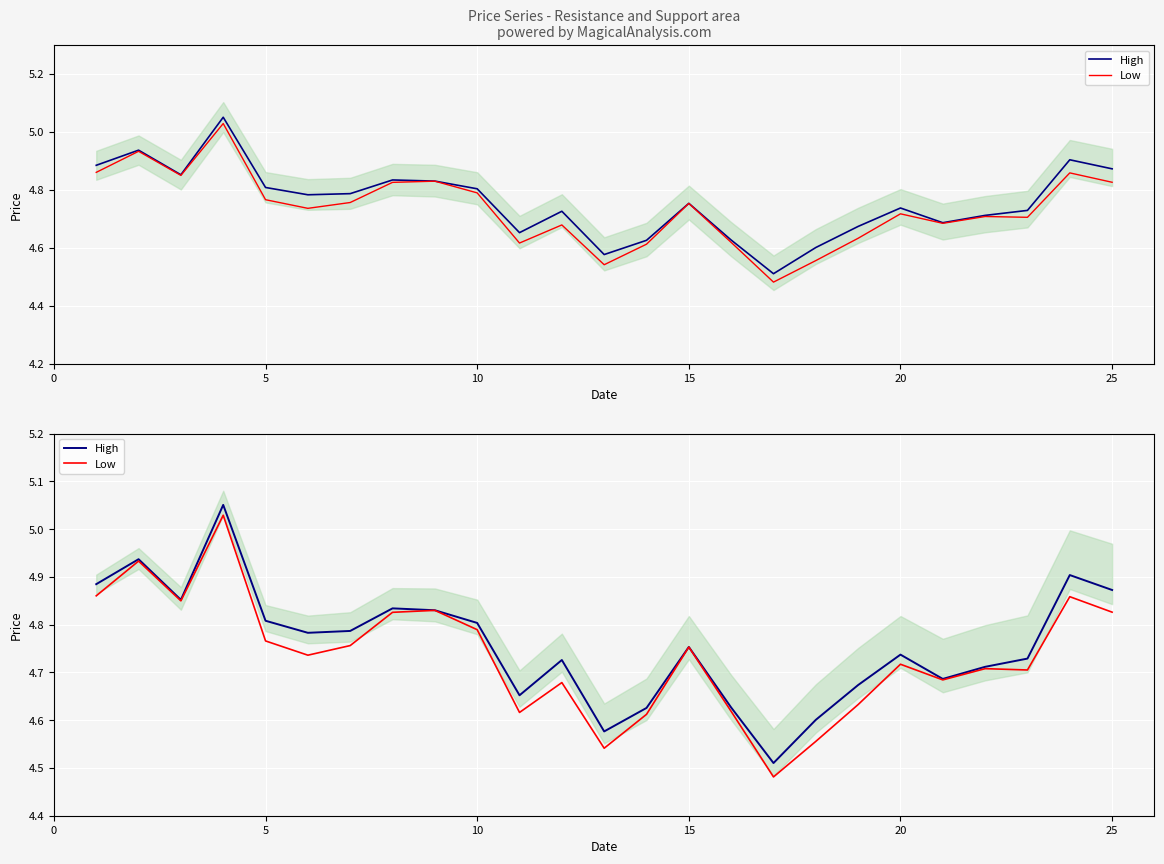

The High series shows 3.0 at 20. True or false?

False